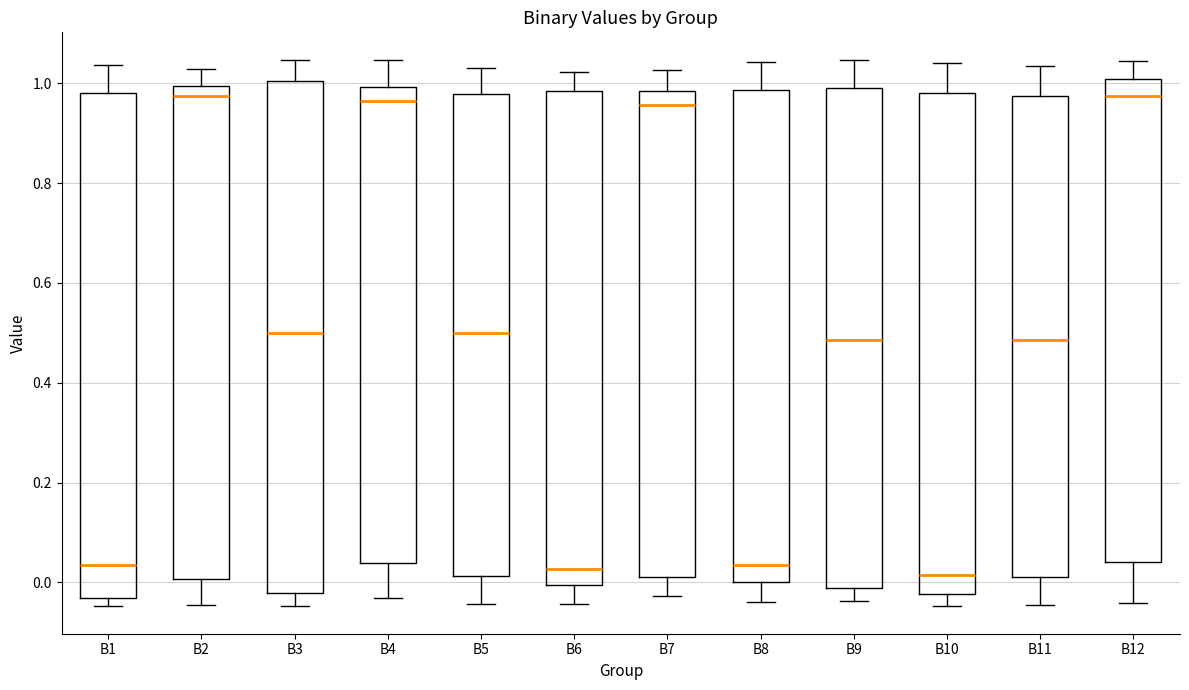

Reading left to right, transcribe this box plot: for each box, give where its median line is, the range the box spans, and where its two whiskers end, as read against the y-axis. The values are not printed on the chart, so give them approximately, as read against the axis.

B1: median 0.04, box -0.04 to 0.98, whiskers -0.04 (just below the box's lower edge) to 1.04
B2: median 0.98, box 0.00 to 1.00, whiskers -0.04 to 1.02
B3: median 0.50, box -0.02 to 1.00, whiskers -0.04 to 1.04
B4: median 0.96, box 0.04 to 1.00, whiskers -0.04 to 1.04
B5: median 0.50, box 0.02 to 0.98, whiskers -0.04 to 1.04
B6: median 0.02, box 0.00 to 0.98, whiskers -0.04 to 1.02
B7: median 0.96, box 0.02 to 0.98, whiskers -0.02 to 1.02
B8: median 0.04, box 0.00 to 0.98, whiskers -0.04 to 1.04
B9: median 0.48, box -0.02 to 1.00, whiskers -0.04 to 1.04
B10: median 0.02, box -0.02 to 0.98, whiskers -0.04 to 1.04
B11: median 0.48, box 0.02 to 0.98, whiskers -0.04 to 1.04
B12: median 0.98, box 0.04 to 1.00, whiskers -0.04 to 1.04